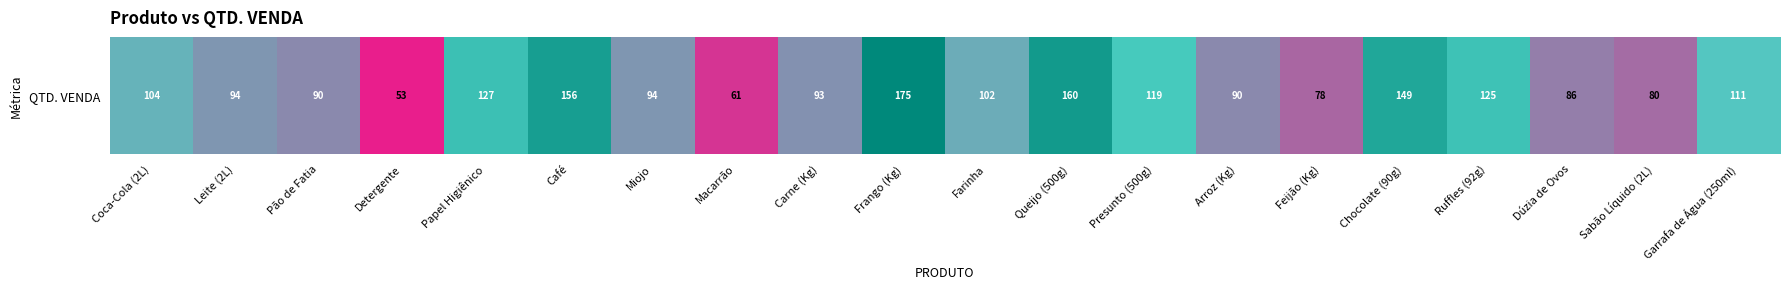

List the labels in order of value, largest first.

Frango (Kg), Queijo (500g), Café, Chocolate (90g), Papel Higiênico, Ruffles (92g), Presunto (500g), Garrafa de Água (250ml), Coca-Cola (2L), Farinha, Leite (2L), Miojo, Carne (Kg), Pão de Fatia, Arroz (Kg), Dúzia de Ovos, Sabão Líquido (2L), Feijão (Kg), Macarrão, Detergente